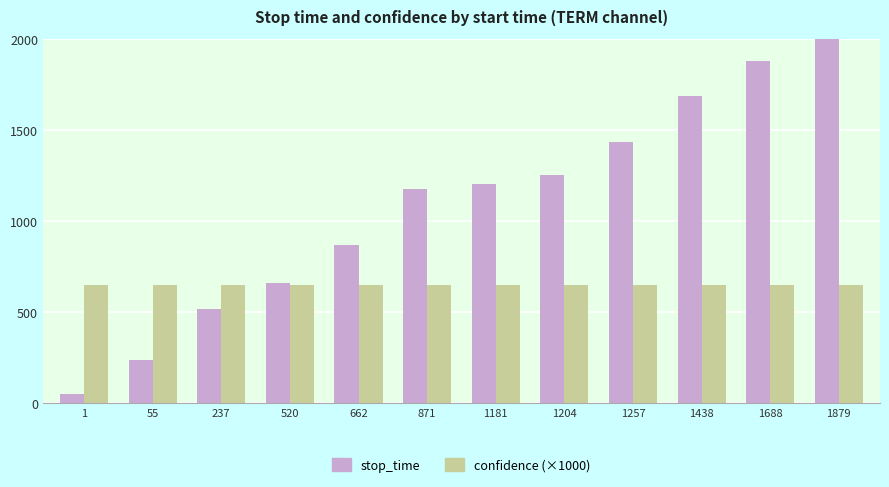

The stop_time series shows 519.1 at 662. True or false?

False